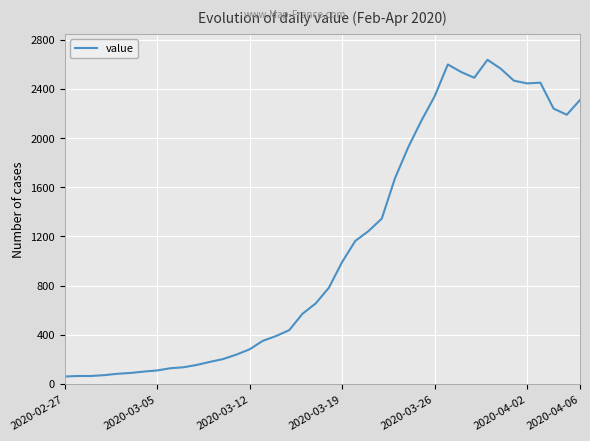

True or false: the data has more than 1 interior local peaks.

True